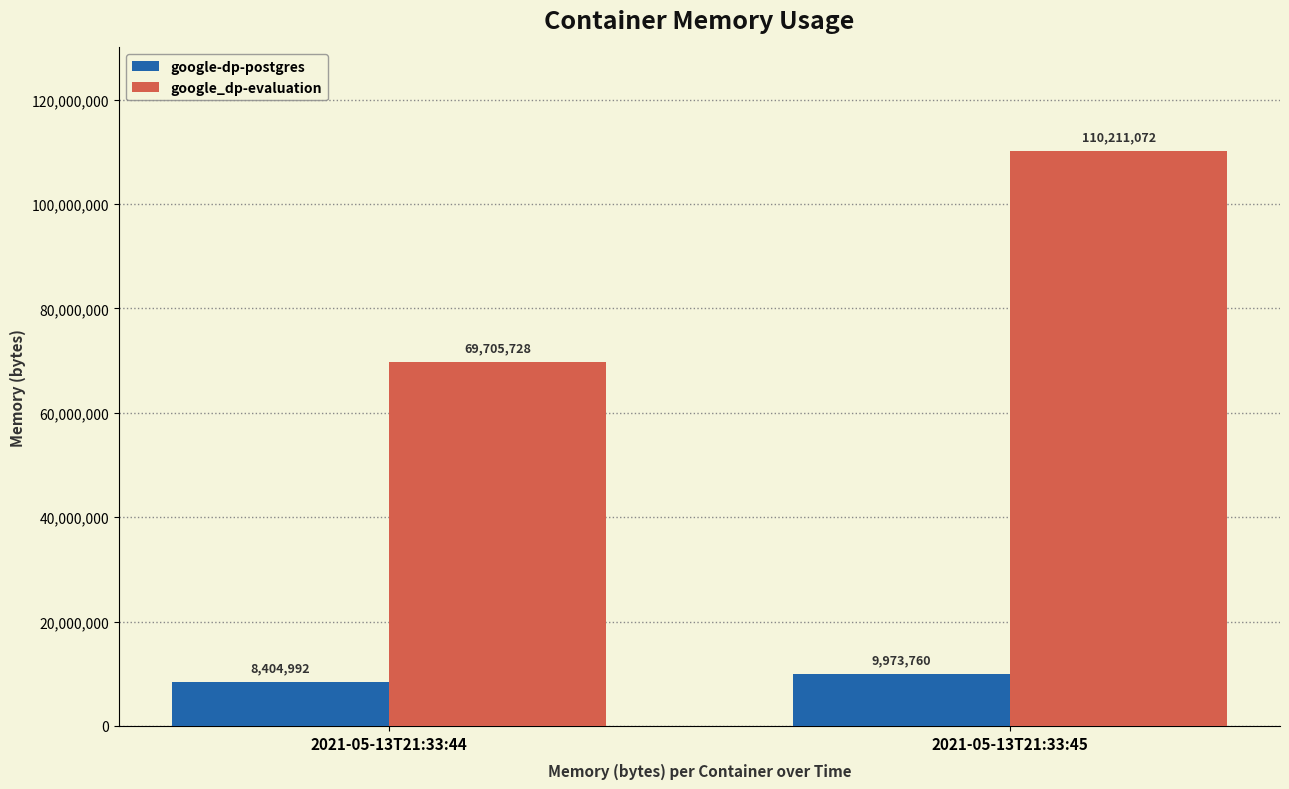

Which series has the largest total across all categories?

google_dp-evaluation